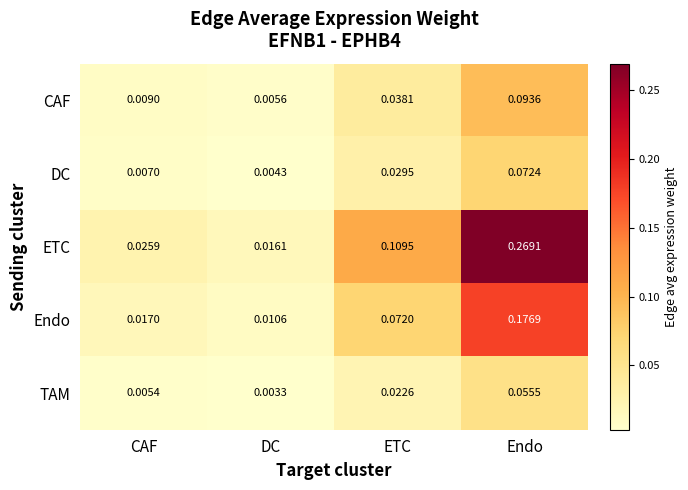

Where is ETC nearest to the value 0?

DC